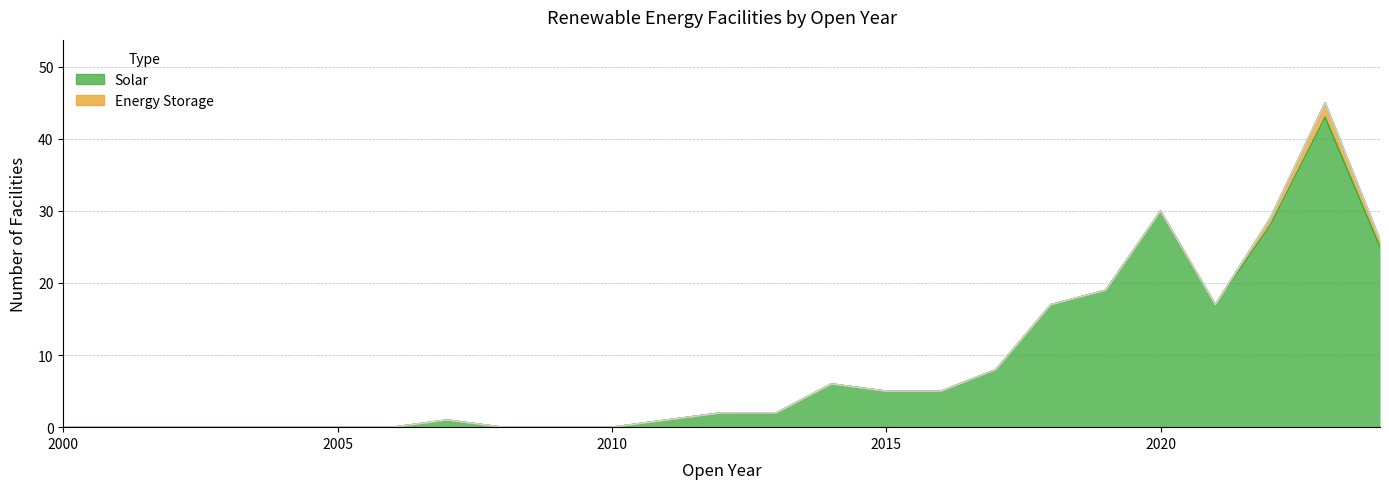

The Solar series shows 0 at 2008. True or false?

True